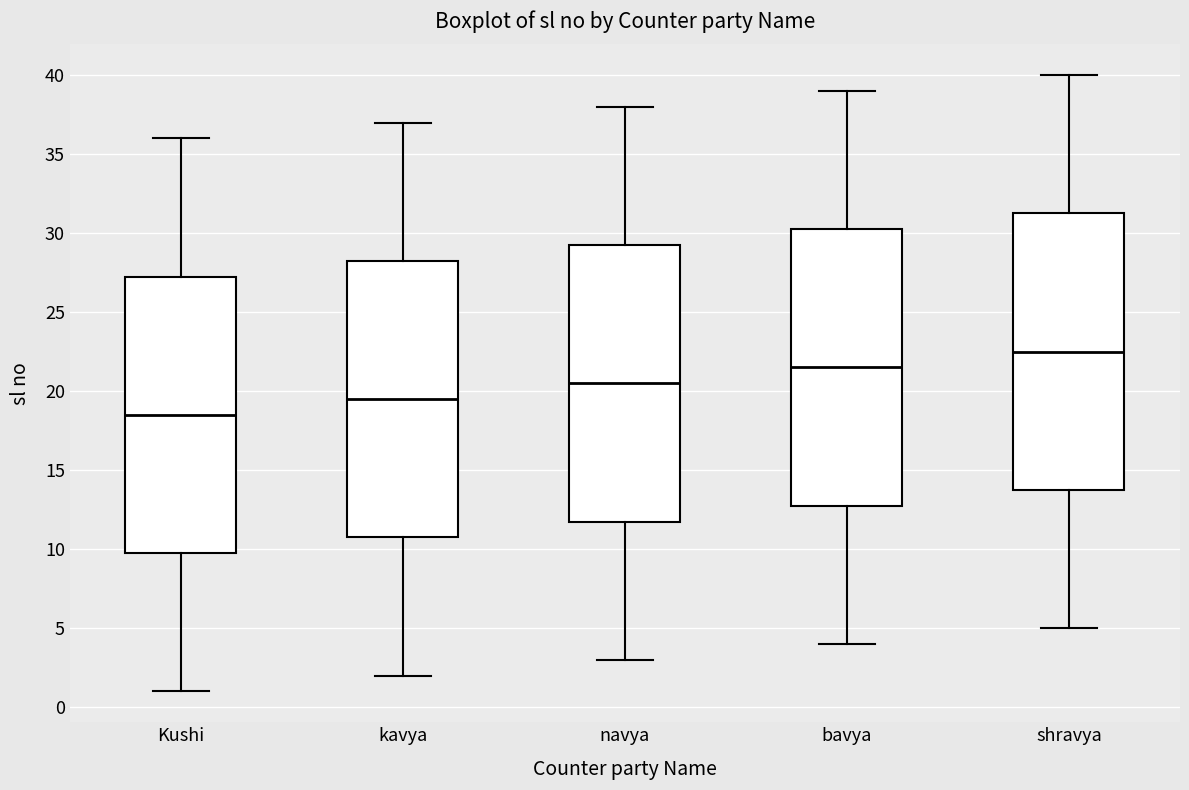

Which box has the lowest median line?

Kushi